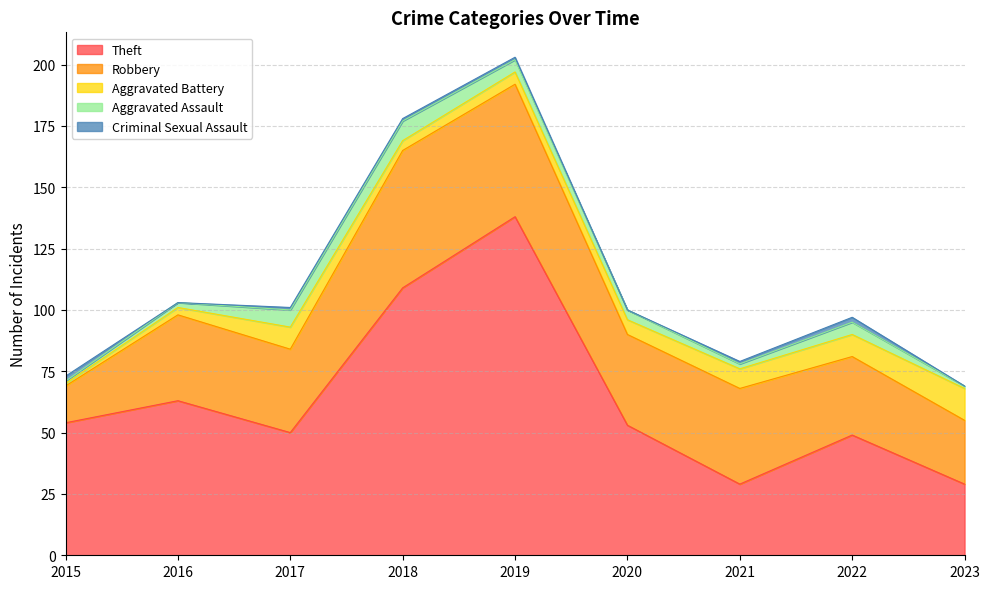

Is the value of Criminal Sexual Assault at 2015 greater than the value of Aggravated Assault at 2023?

Yes